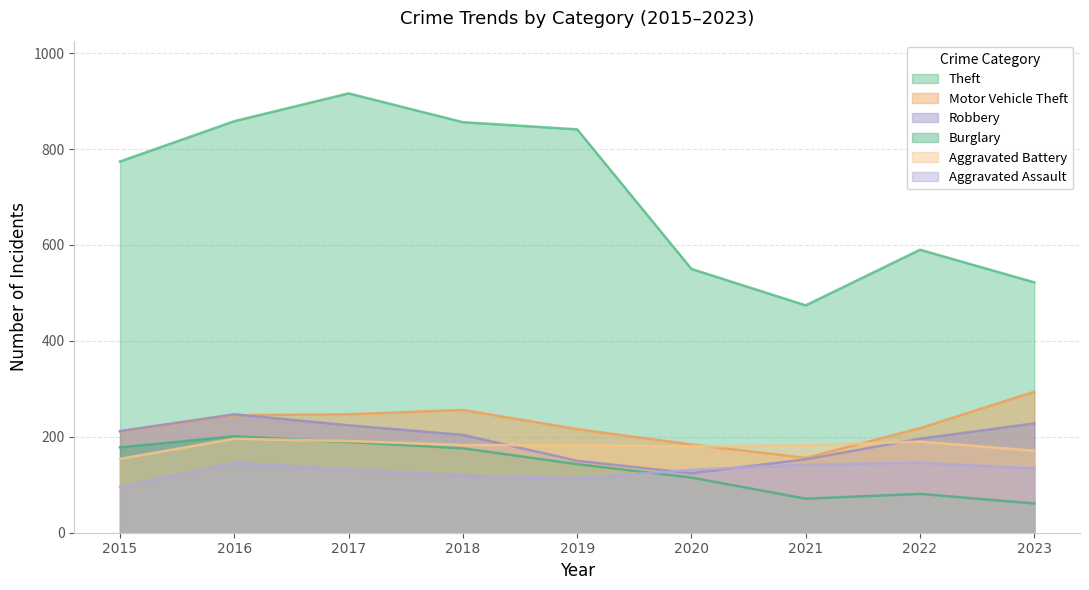

What is the maximum value for Robbery?

247